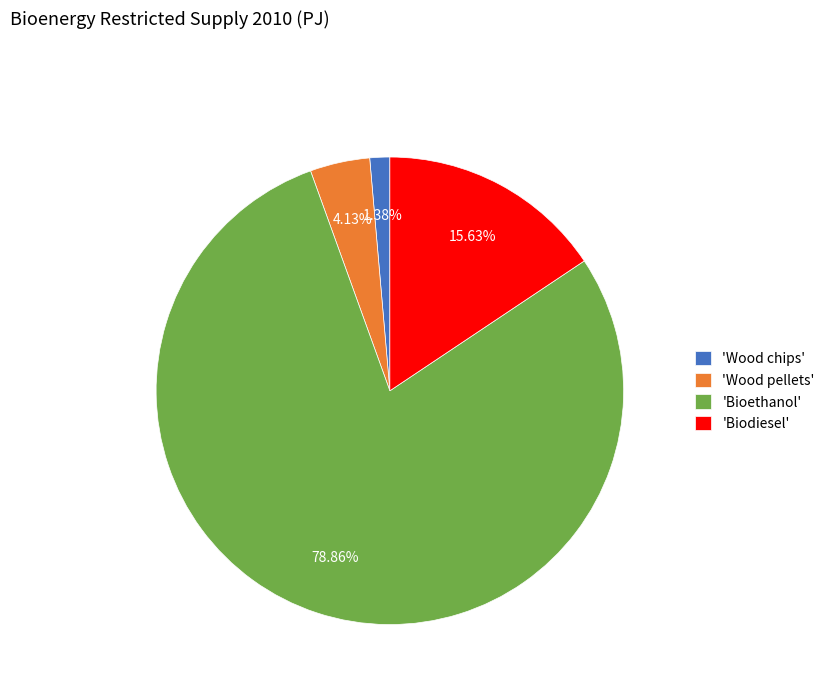

Which slice is the smallest?

'Wood chips'